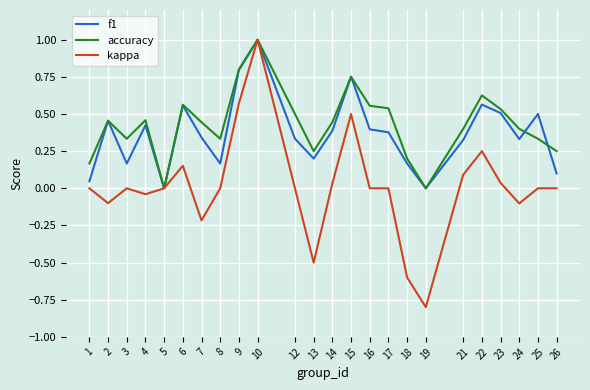

How many lines are shown in the chart?

3